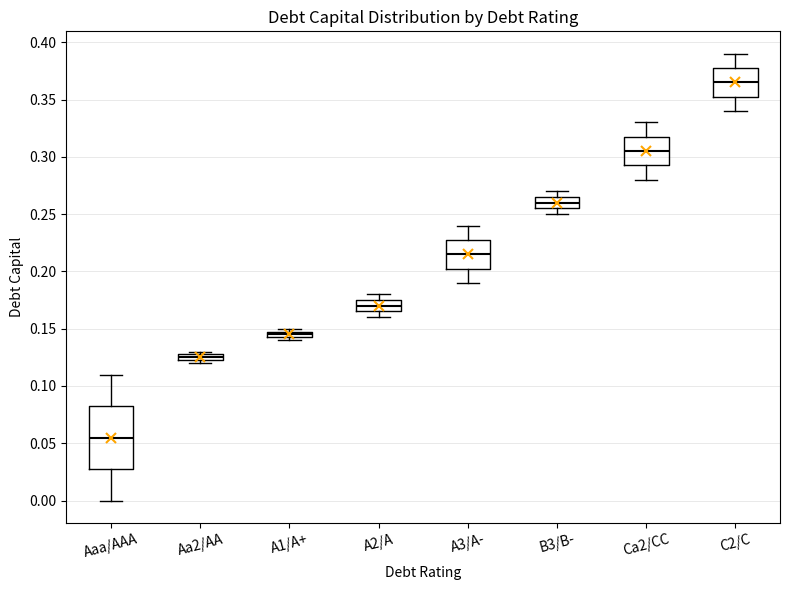

Where does the upper whisker of the box for C2/C end on the y-axis? The values are not printed on the chart, so give them approximately, as read against the axis.

0.390